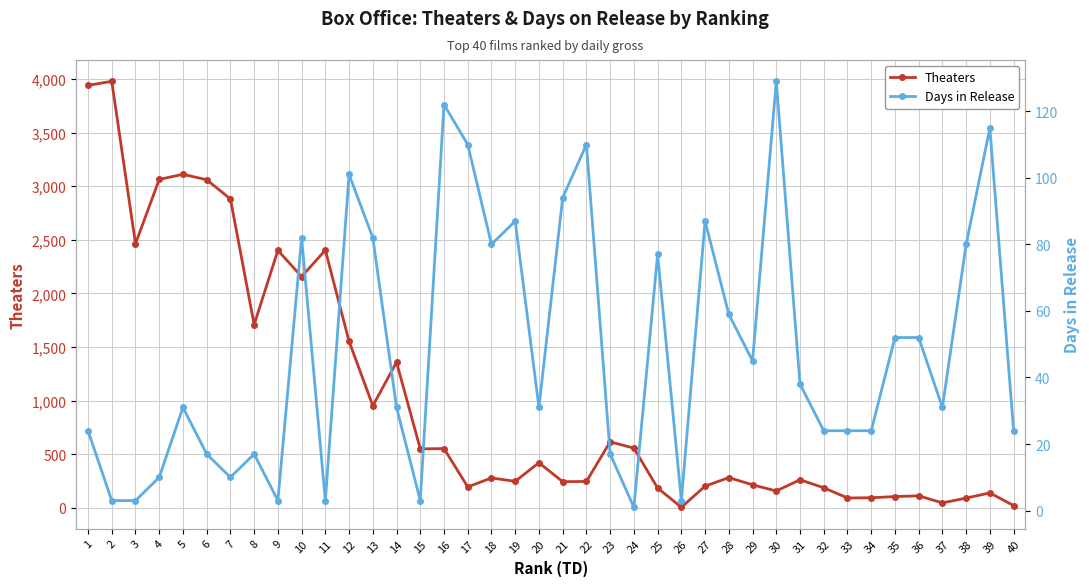

Which series has the largest range (max minus min)?

Theaters